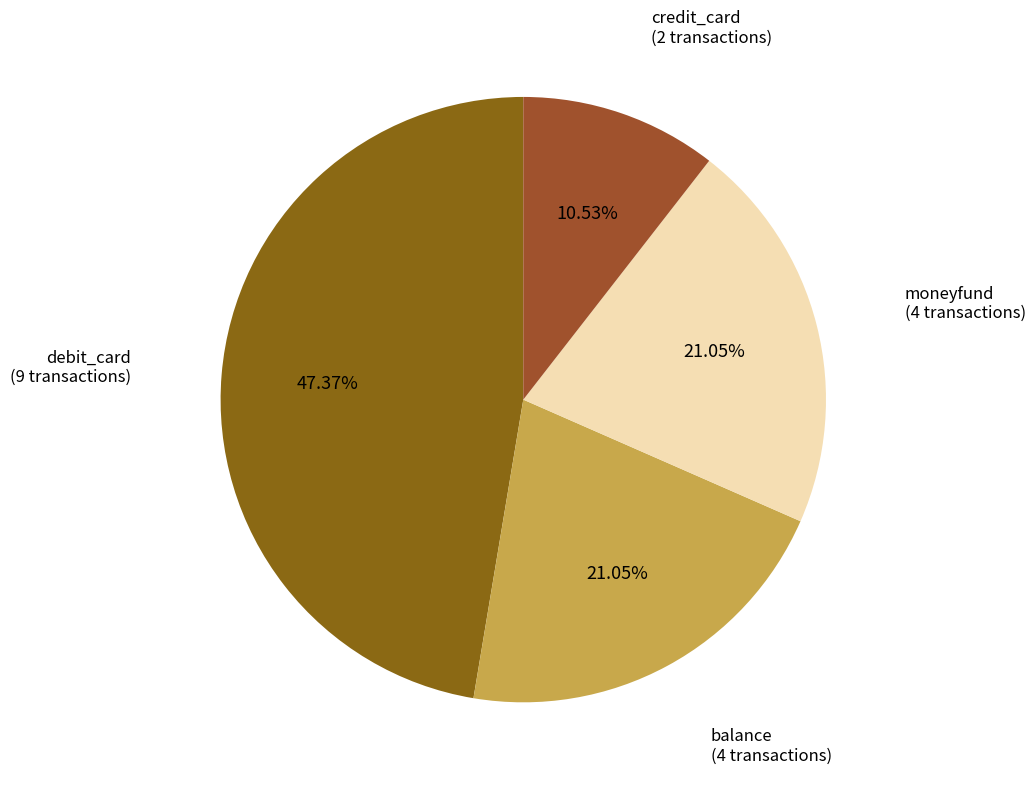

What is the largest slice in the pie chart?

debit_card